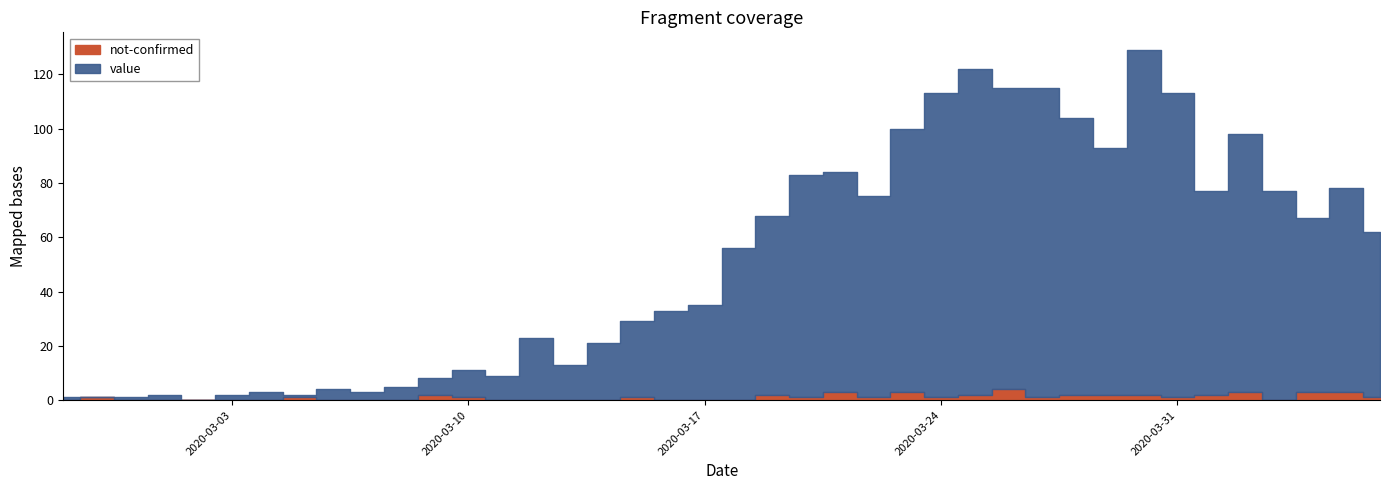

Reading left to right, list all the values displayed in this chart.

value: 1	0	1	2	0	2	3	1	4	3	5	6	10	9	23	13	21	28	33	35	56	66	82	81	74	97	112	120	111	114	102	91	127	112	75	95	77	64	75	61
not-confirmed: 0	1	0	0	0	0	0	1	0	0	0	2	1	0	0	0	0	1	0	0	0	2	1	3	1	3	1	2	4	1	2	2	2	1	2	3	0	3	3	1